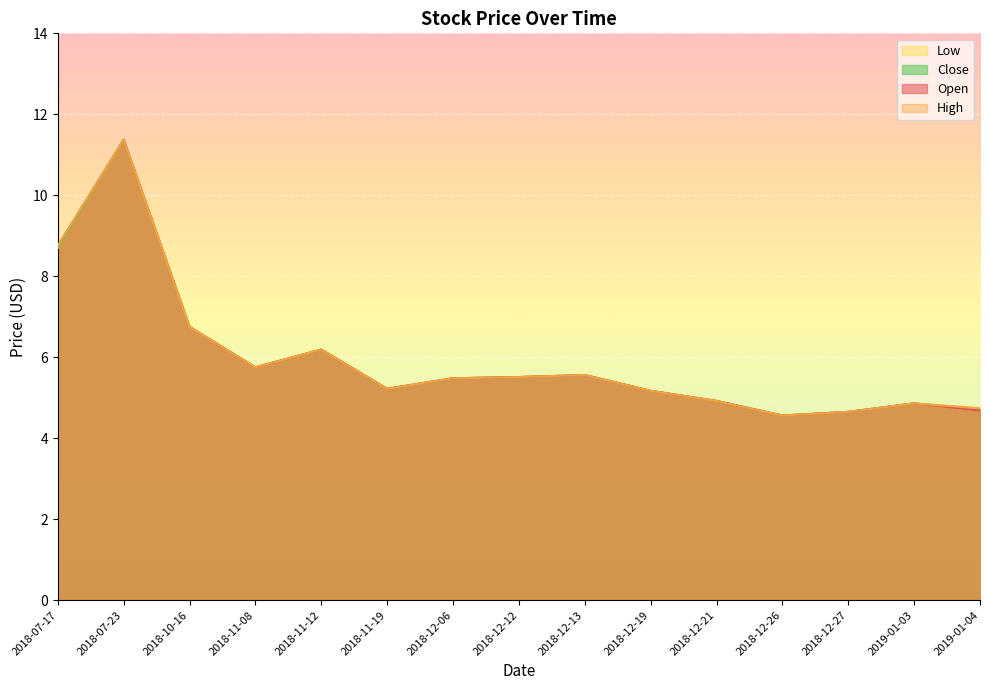

The value of Close at 2018-07-23 is 18.6. True or false?

False